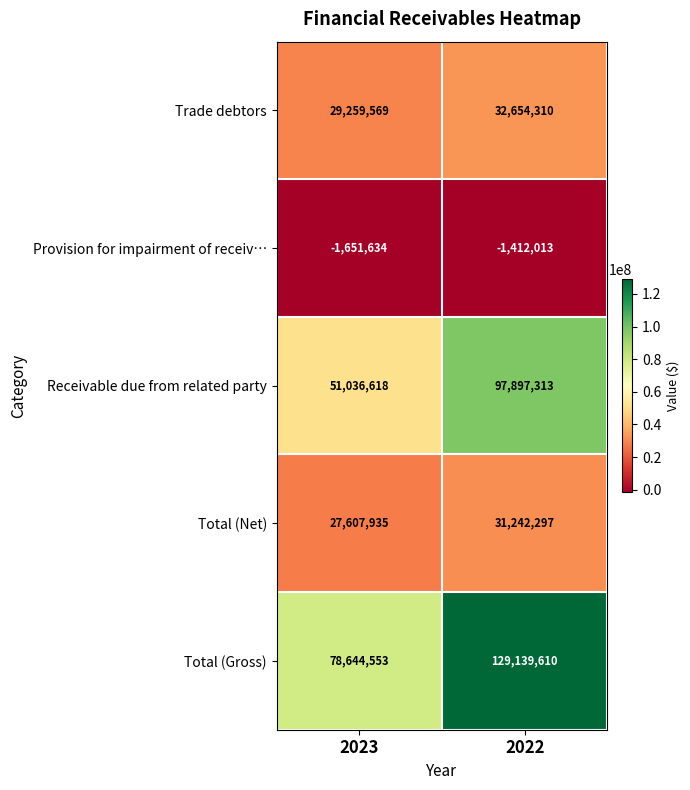

True or false: Provision for impairment of receiv… has a value of -2276451 at 2023.

False